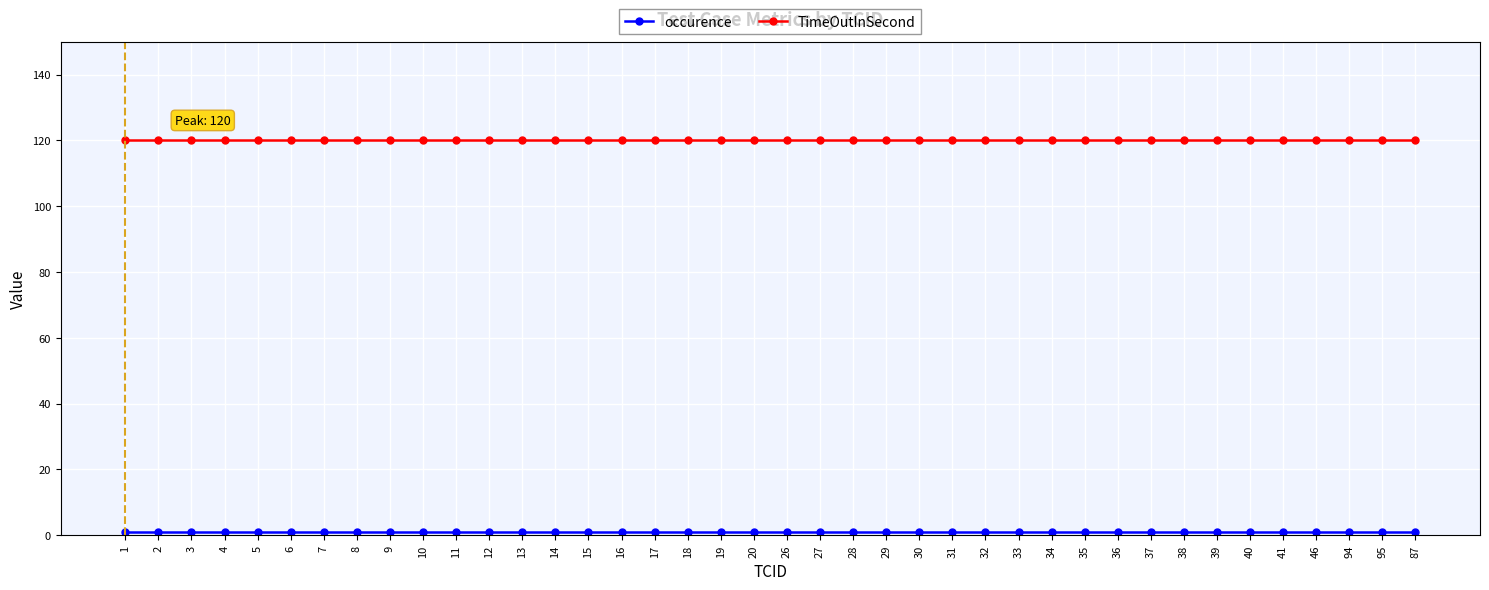

The value of TimeOutInSecond at 12 is 74. True or false?

False